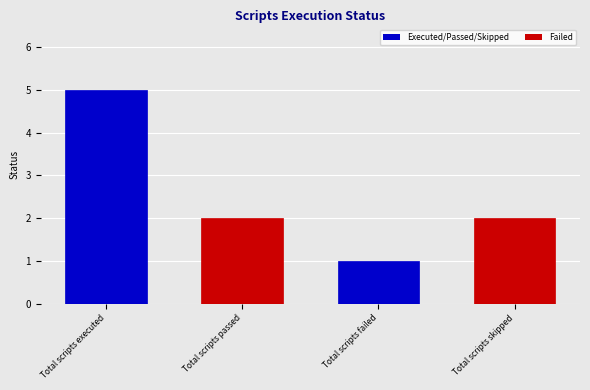

What is the label of the 4th bar from the right?

Total scripts executed